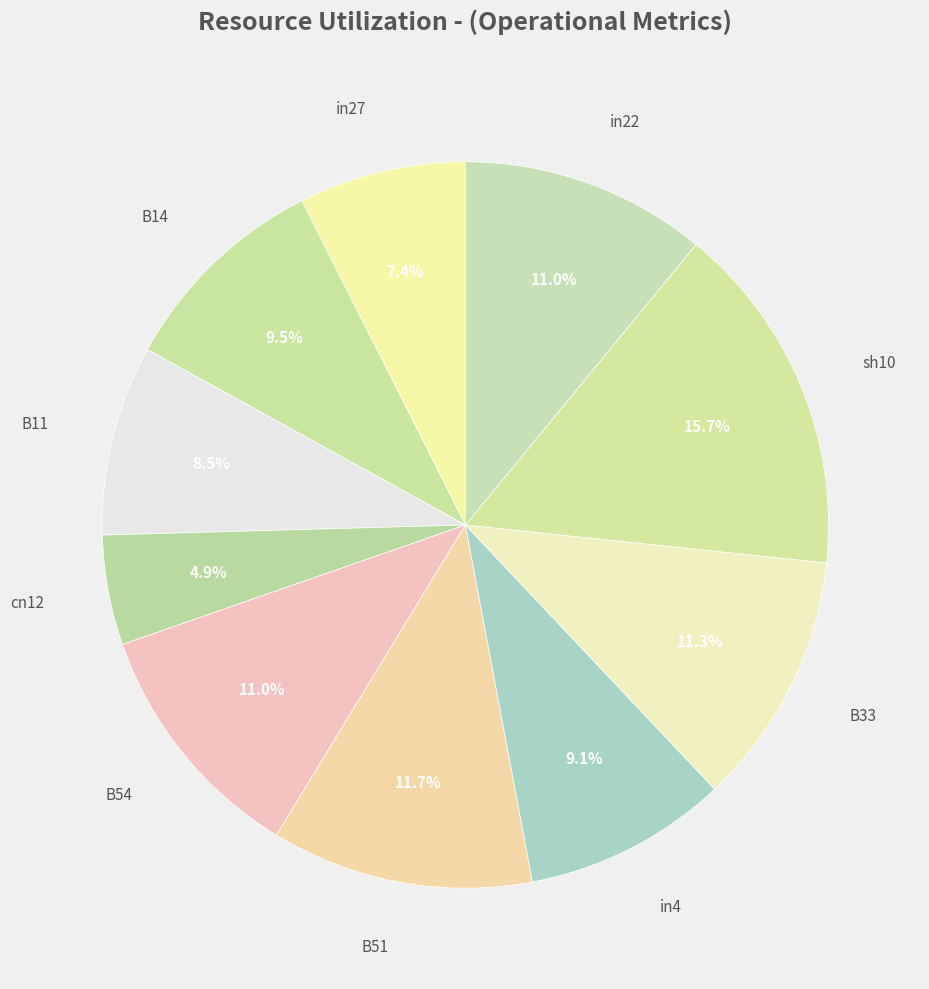

How many slices are in this pie chart?

10